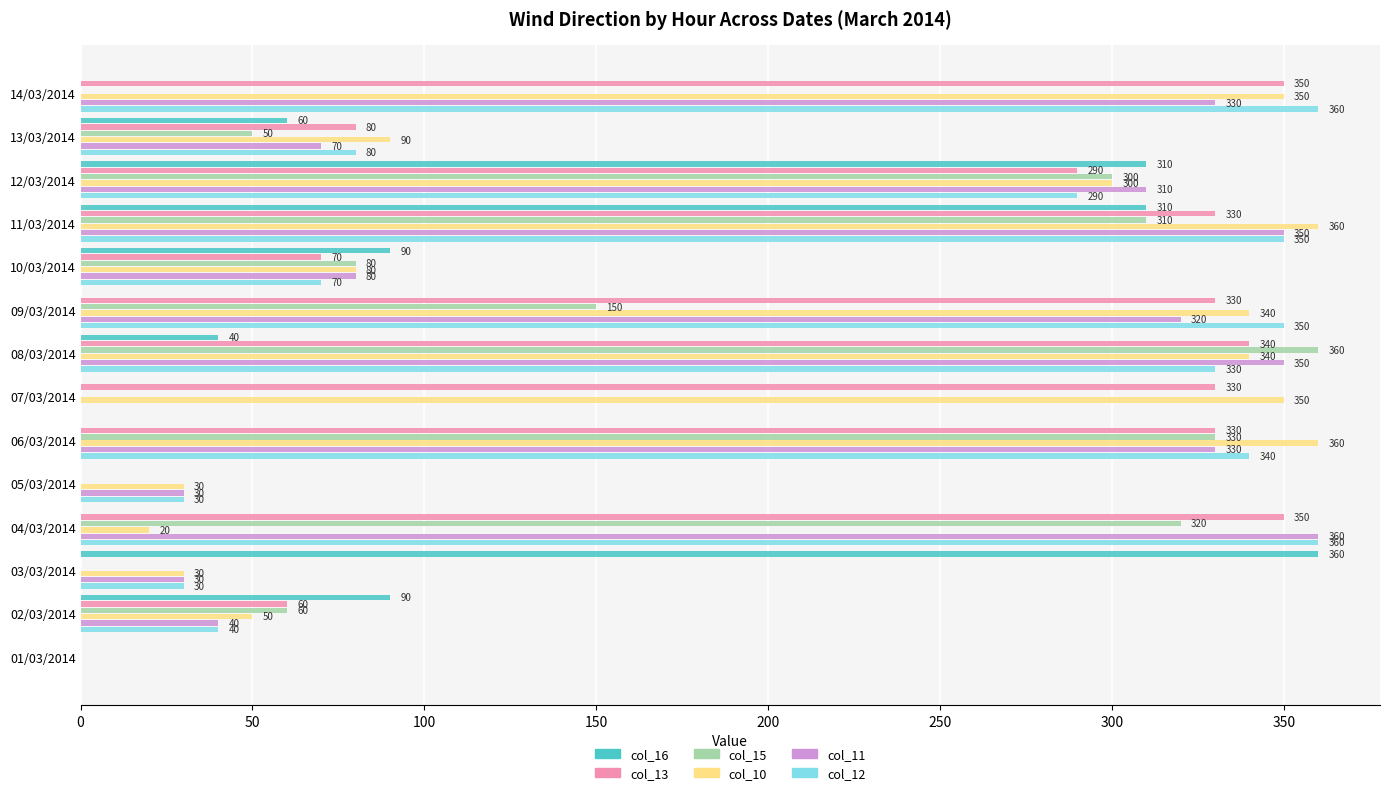

What is the highest value of the col_11 series?

360